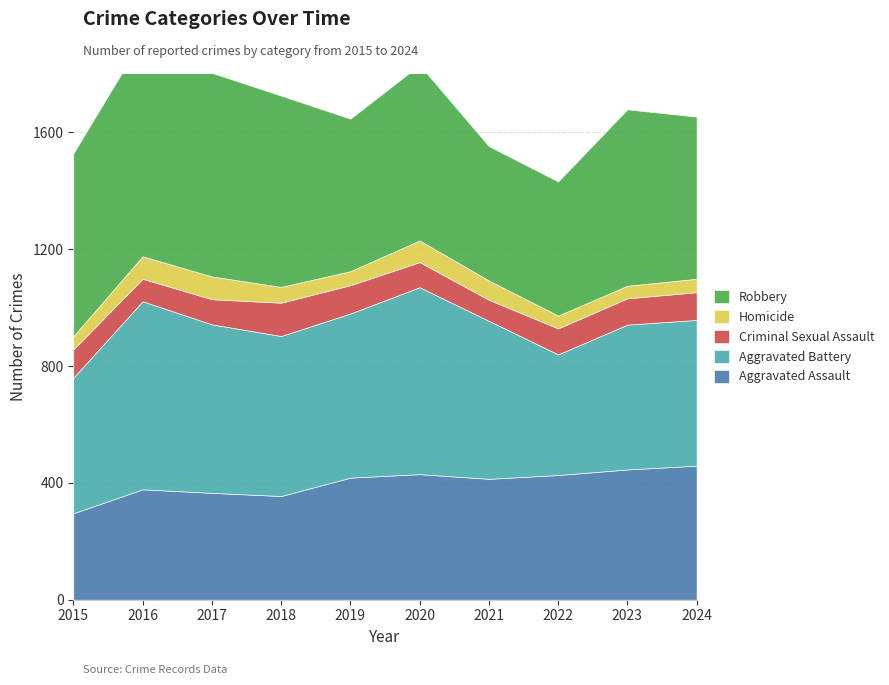

Where is Aggravated Battery nearest to the value 528?

2021